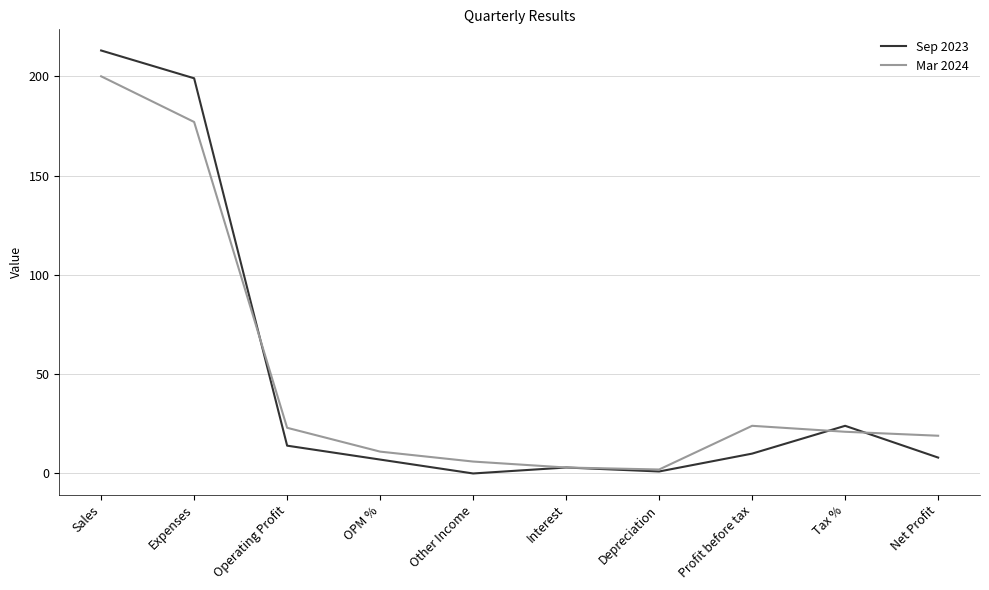

Count the number of categories in the chart.

10